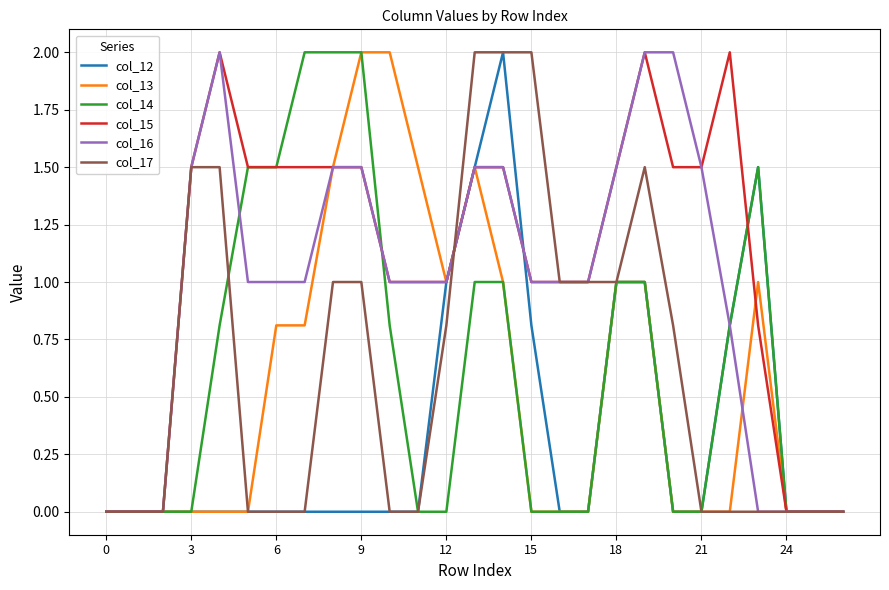

What is the greatest value displayed?

2.0